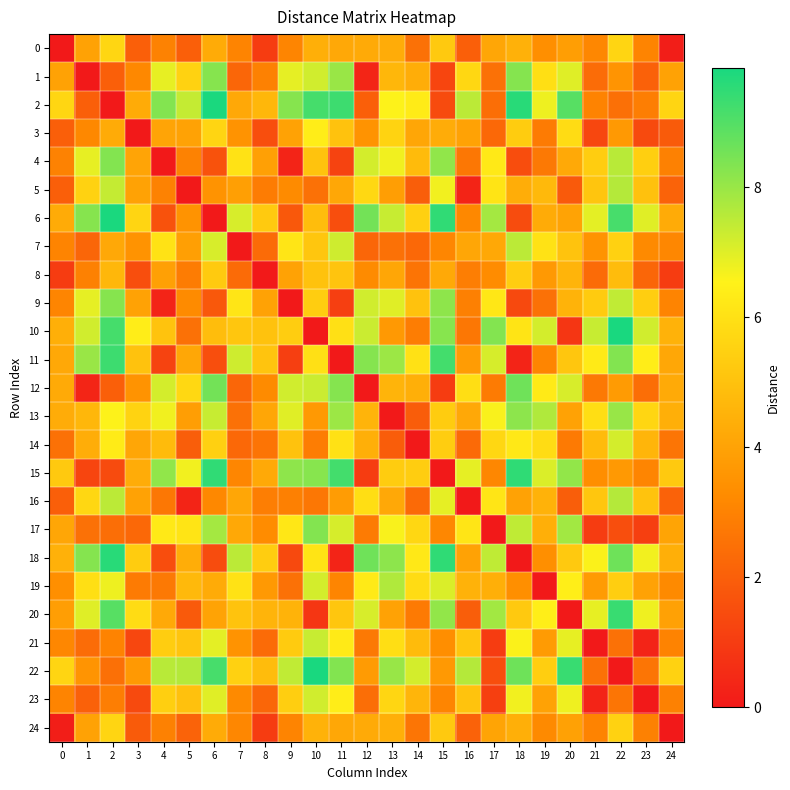

Between 18 and 9, which is larger?

18